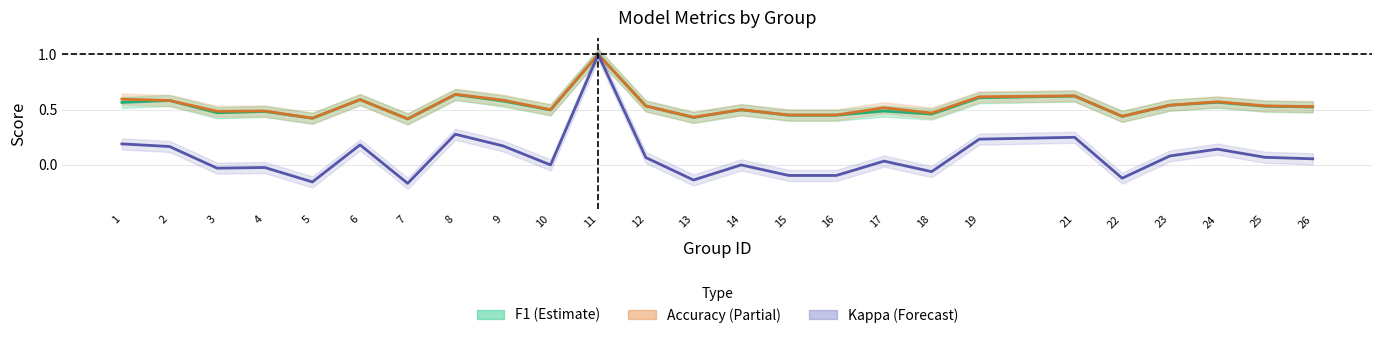

Where is accuracy nearest to the value 0?

7